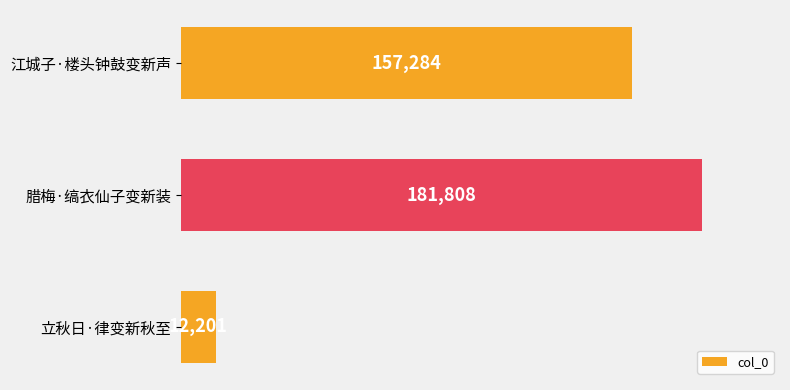

Rank the categories by value from lowest to highest.

立秋日·律变新秋至, 江城子·楼头钟鼓变新声, 腊梅·缟衣仙子变新装